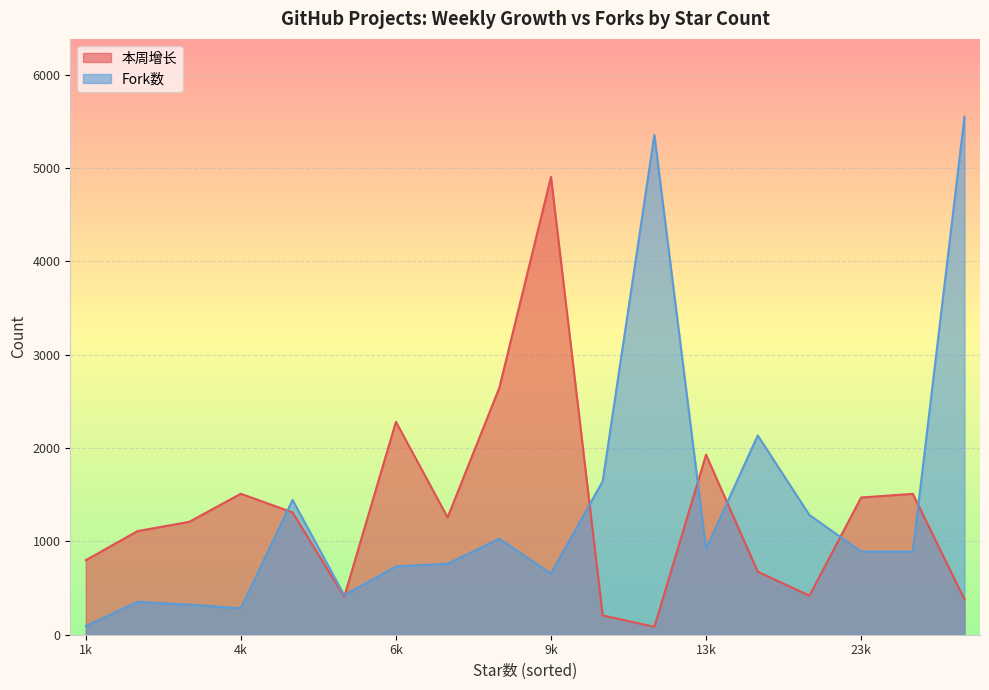

How many times do 本周增长 and Fork数 cross each other?

7